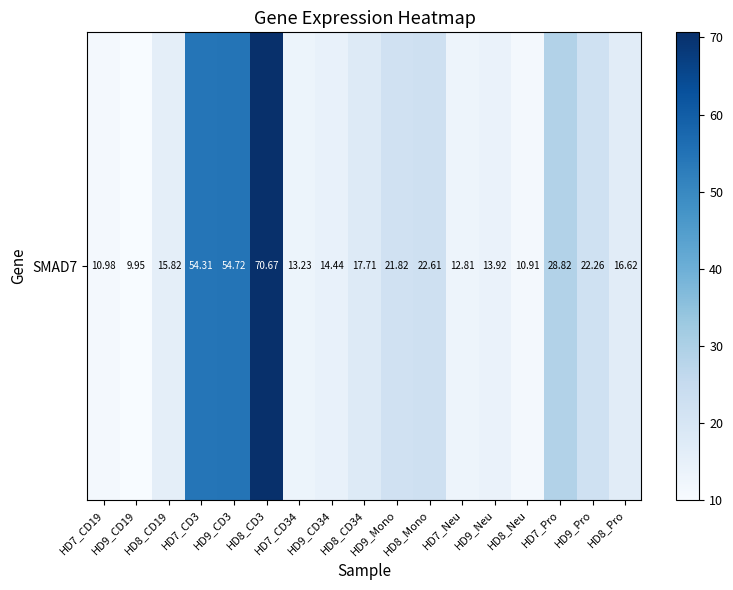

Reading right to left, transcribe all the data shown in this chart.

16.6	22.3	28.8	10.9	13.9	12.8	22.6	21.8	17.7	14.4	13.2	70.7	54.7	54.3	15.8	9.9	11.0